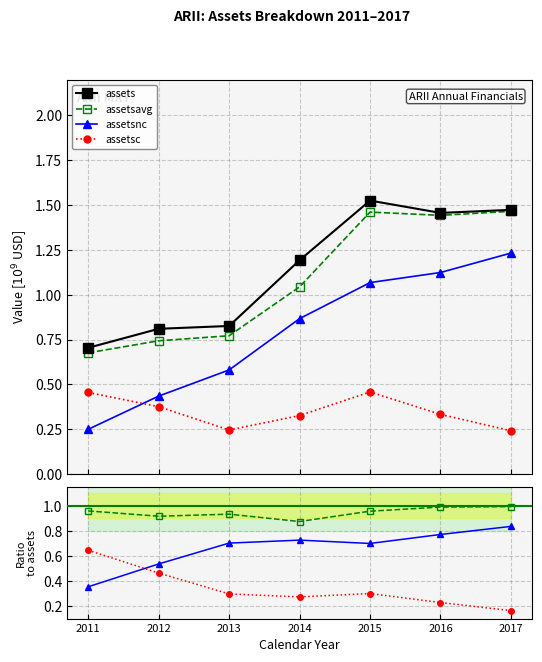

How many distinct data groups are displayed?

4